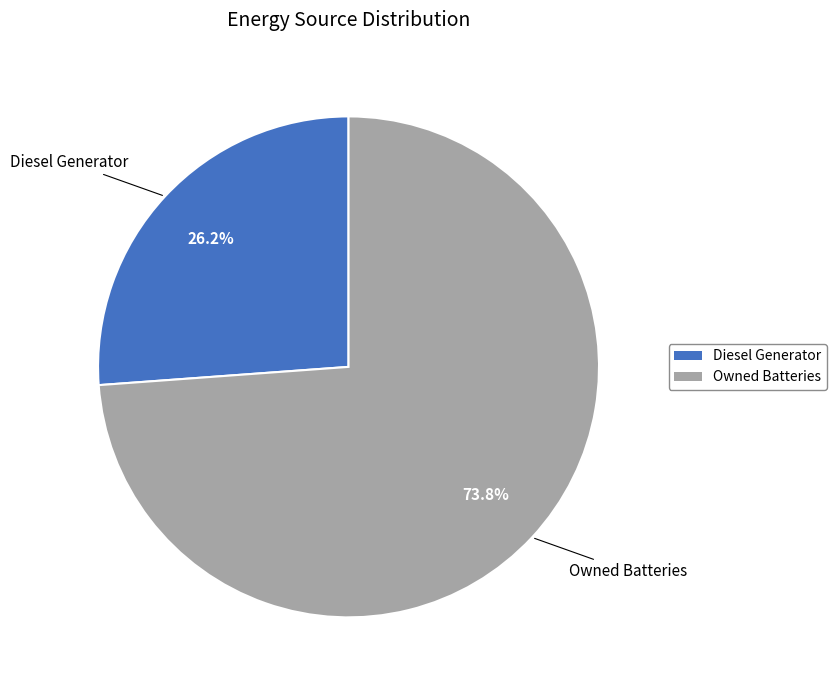

Is it true that Owned Batteries is 74% of the pie?

True